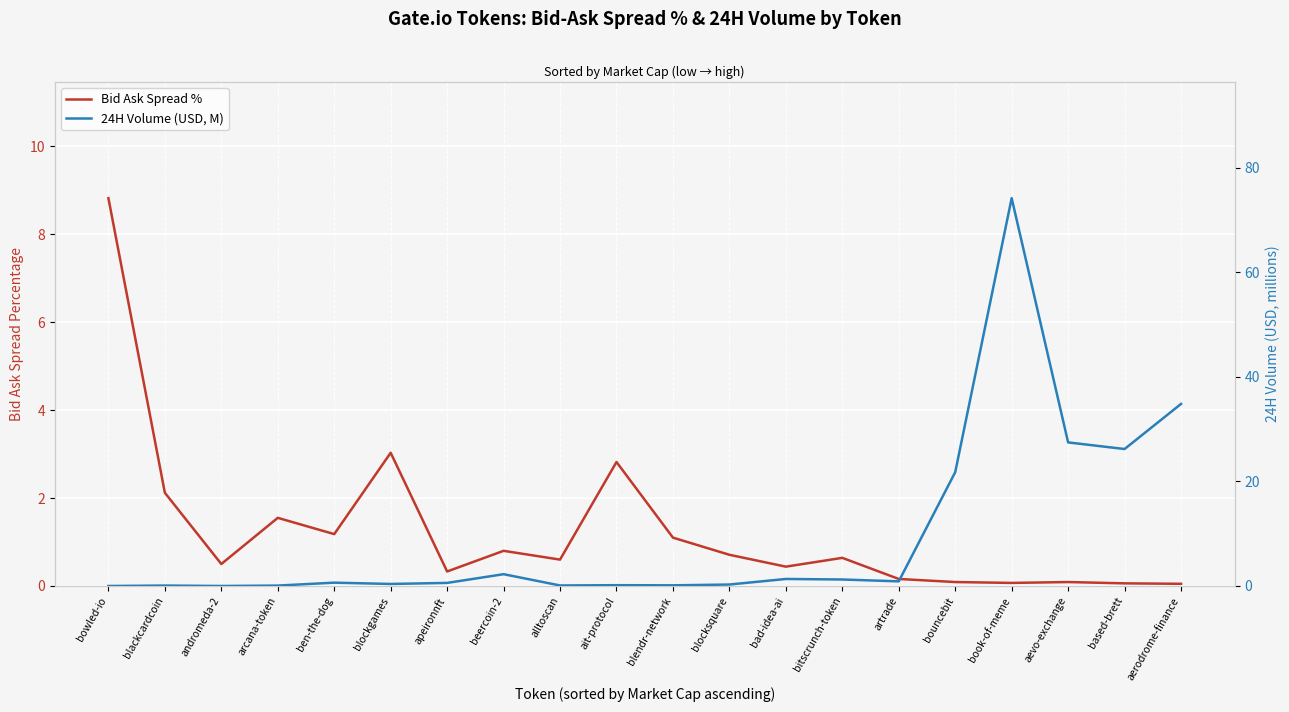

At which label is Bid Ask Spread % closest to 4?

blockgames